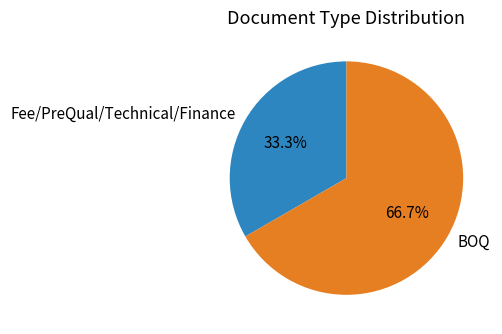

Combined, what portion of the pie is BOQ and Fee/PreQual/Technical/Finance?

100.0%